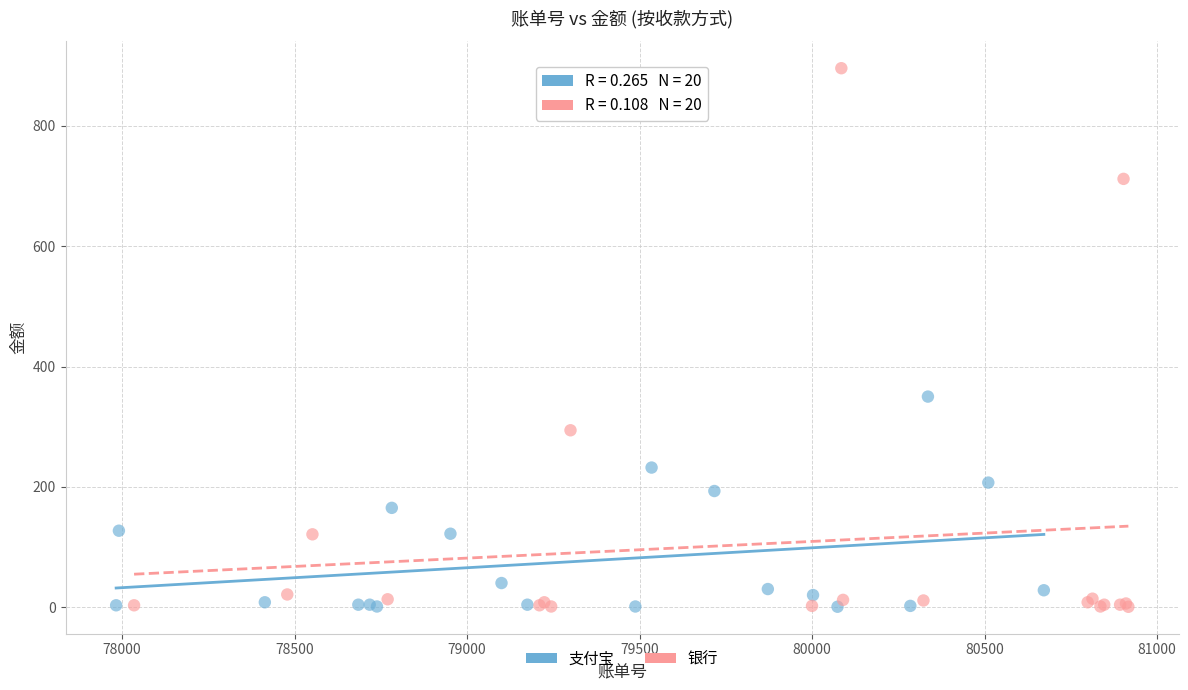

Which series has the largest Y range (max minus min)?

银行